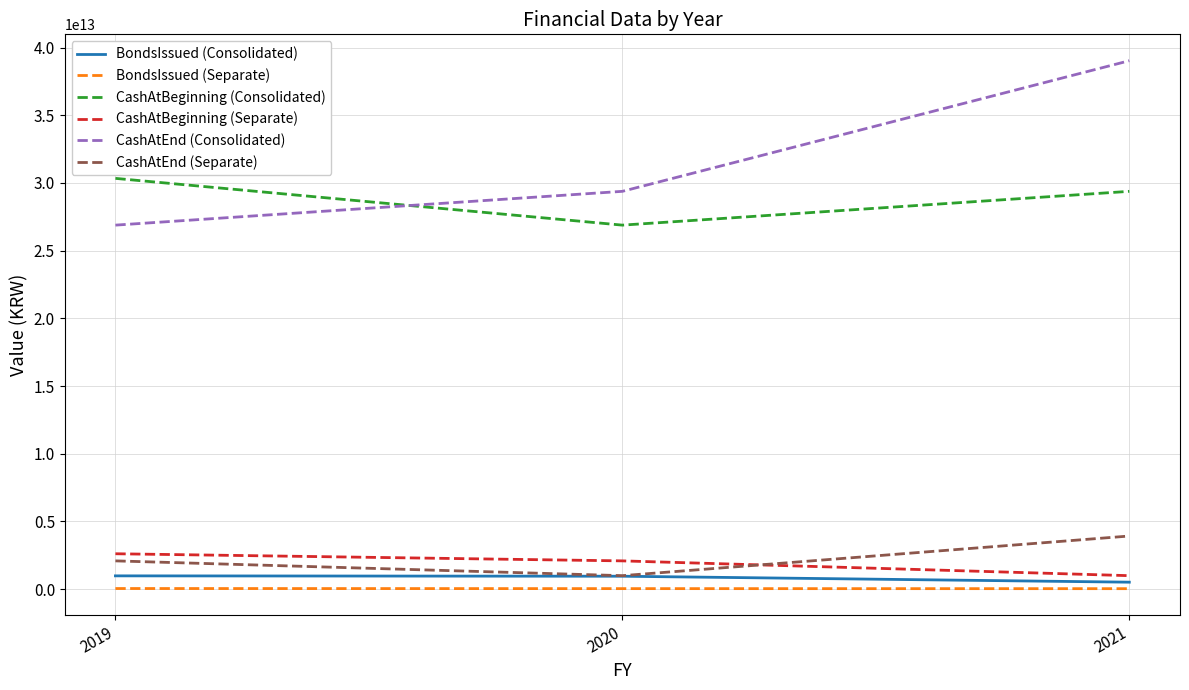

Which series has the largest total across all categories?

CashAtEnd (Consolidated)